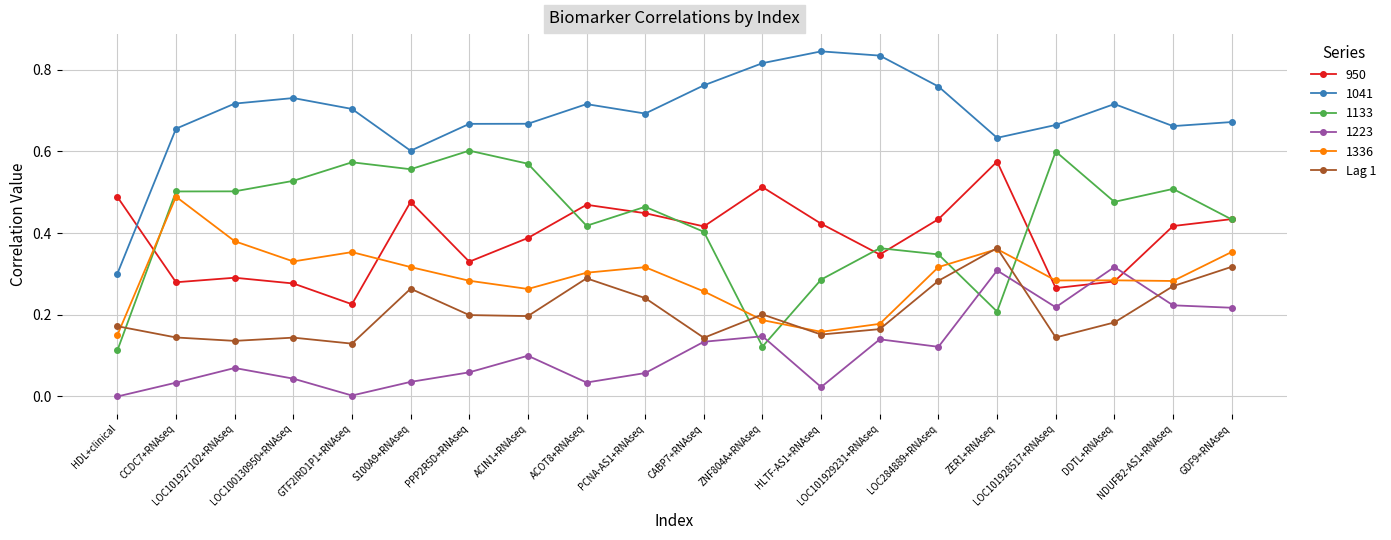

True or false: 1223 has more than 1 points higher than both neighbors.

True